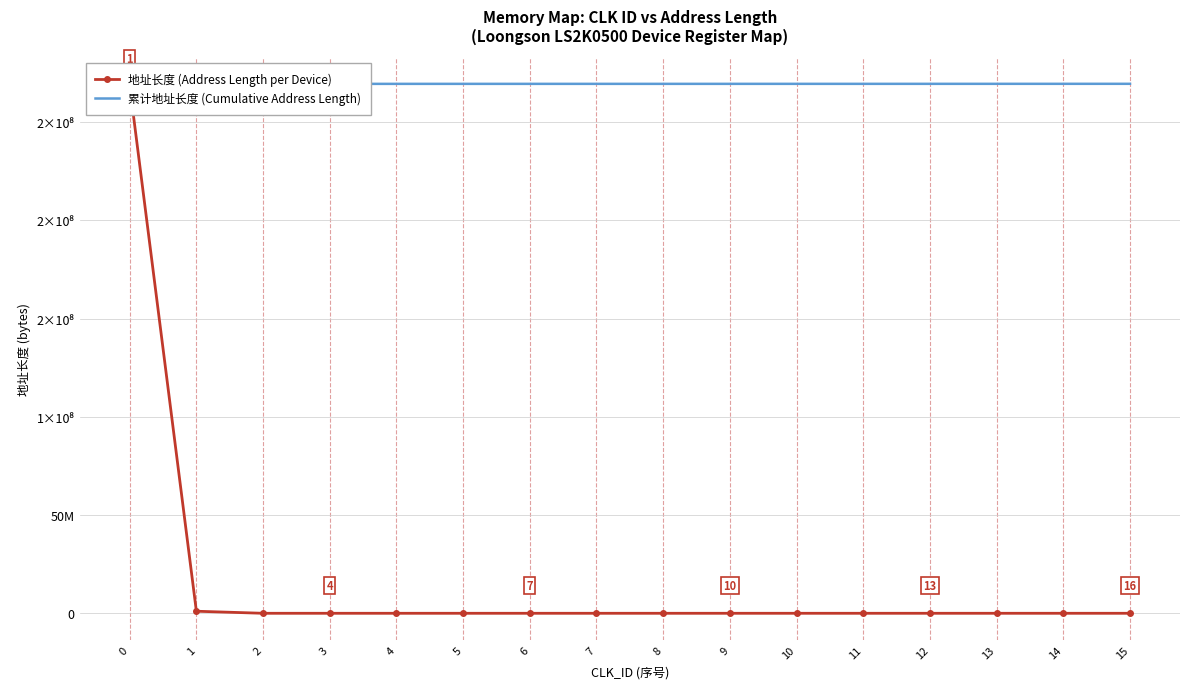

The value of 累计地址长度 (Cumulative Address Length) at 5 is 395153699. True or false?

False